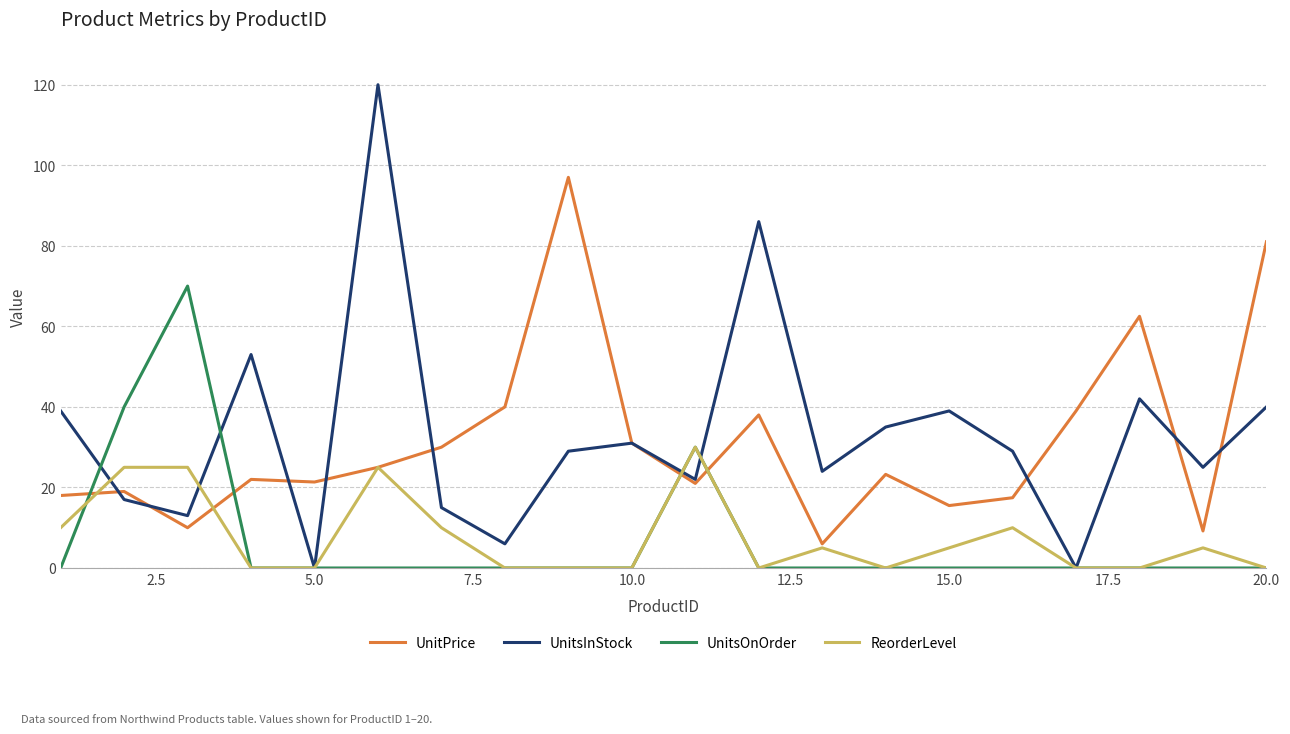

How many lines are shown in the chart?

4